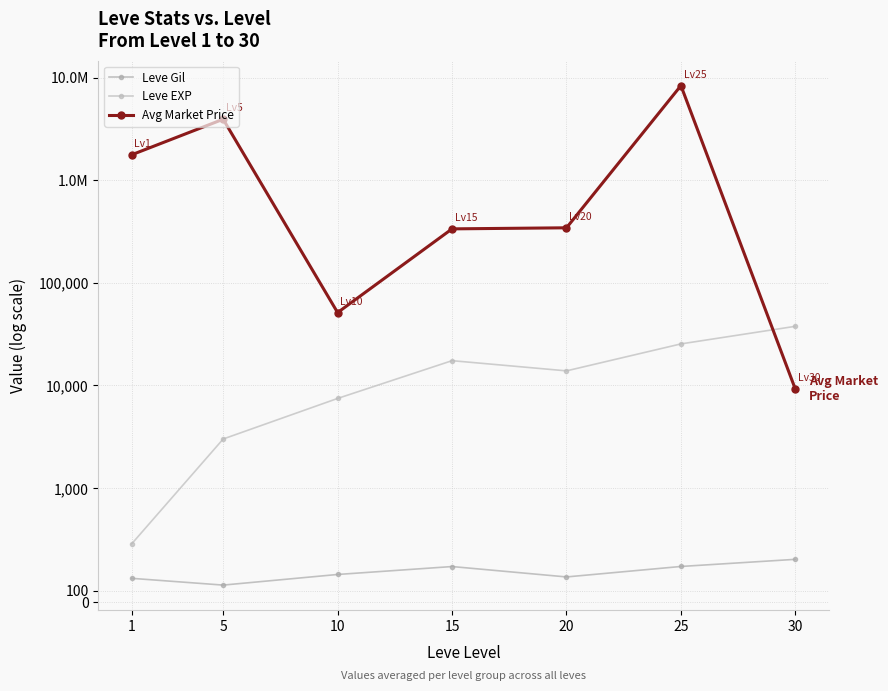

True or false: Leve Gil has a value of 375.2 at 30.

True